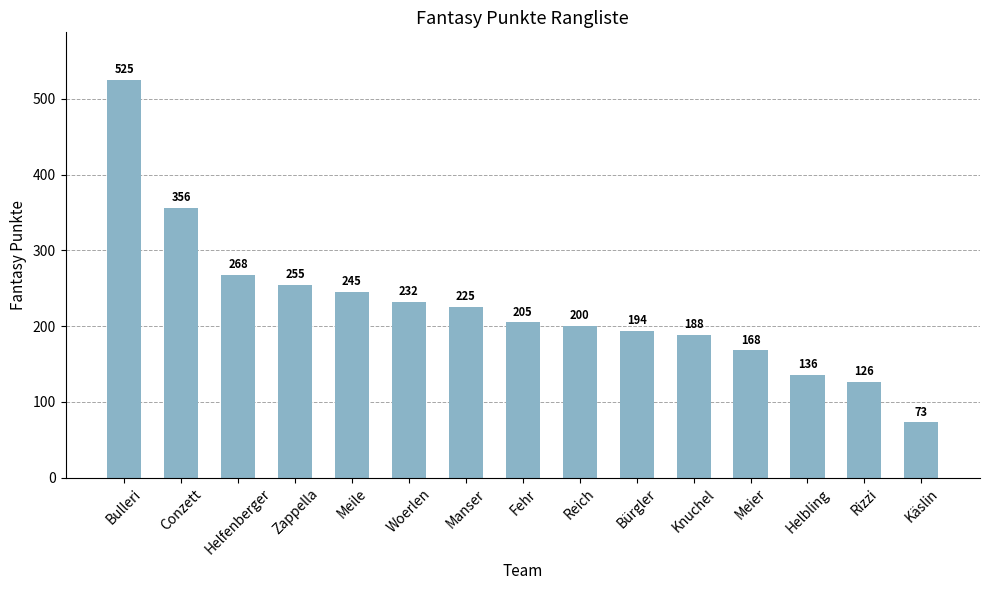

Is it true that the value at Rizzi is 126?

True